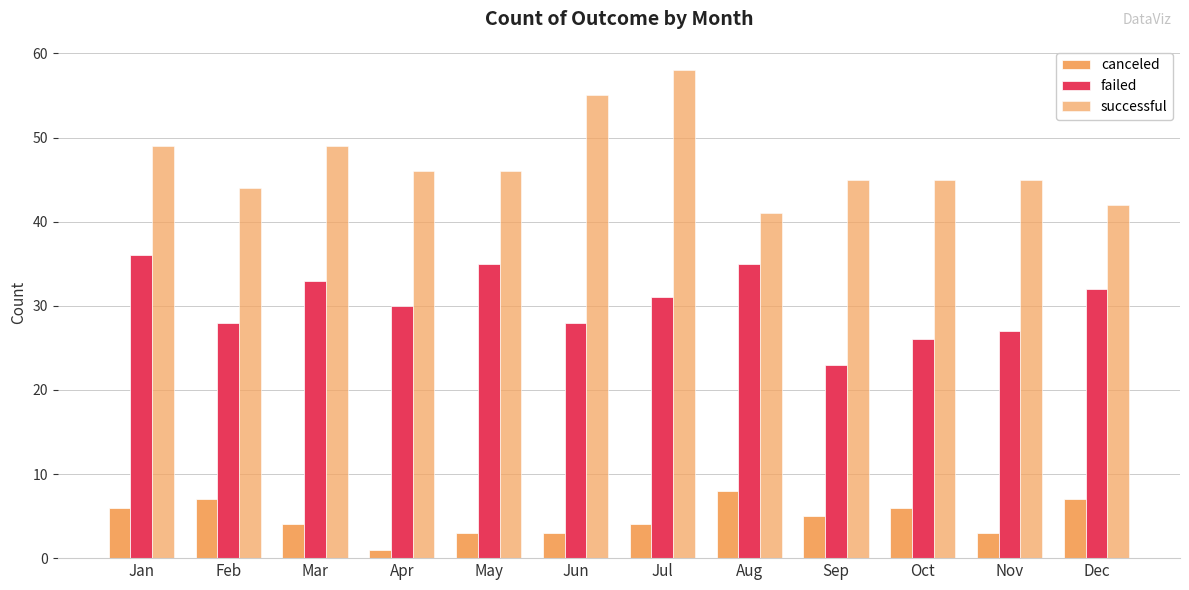

How many data points in failed are less than 31?

6